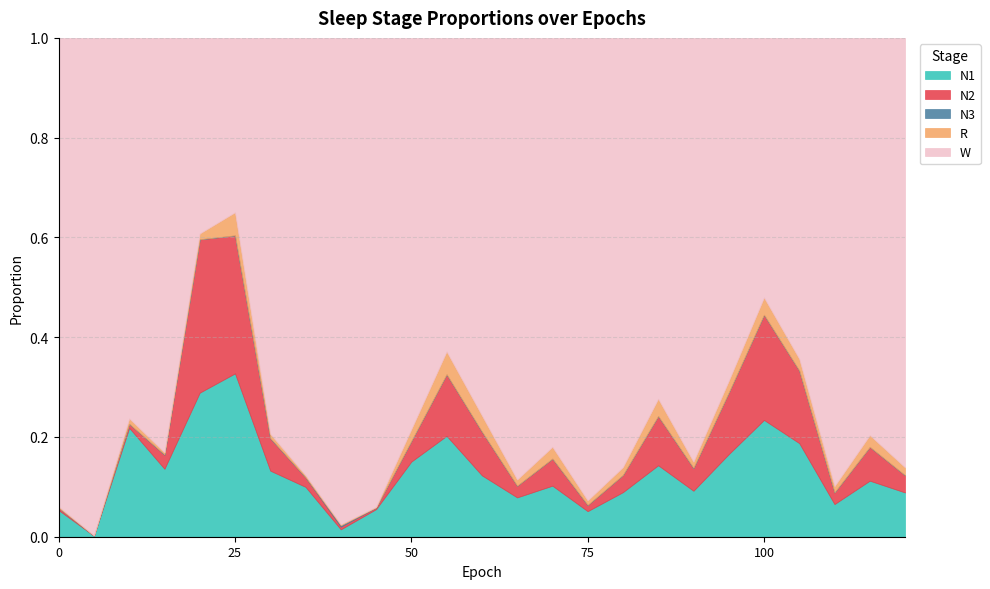

Which series has the largest range (max minus min)?

W